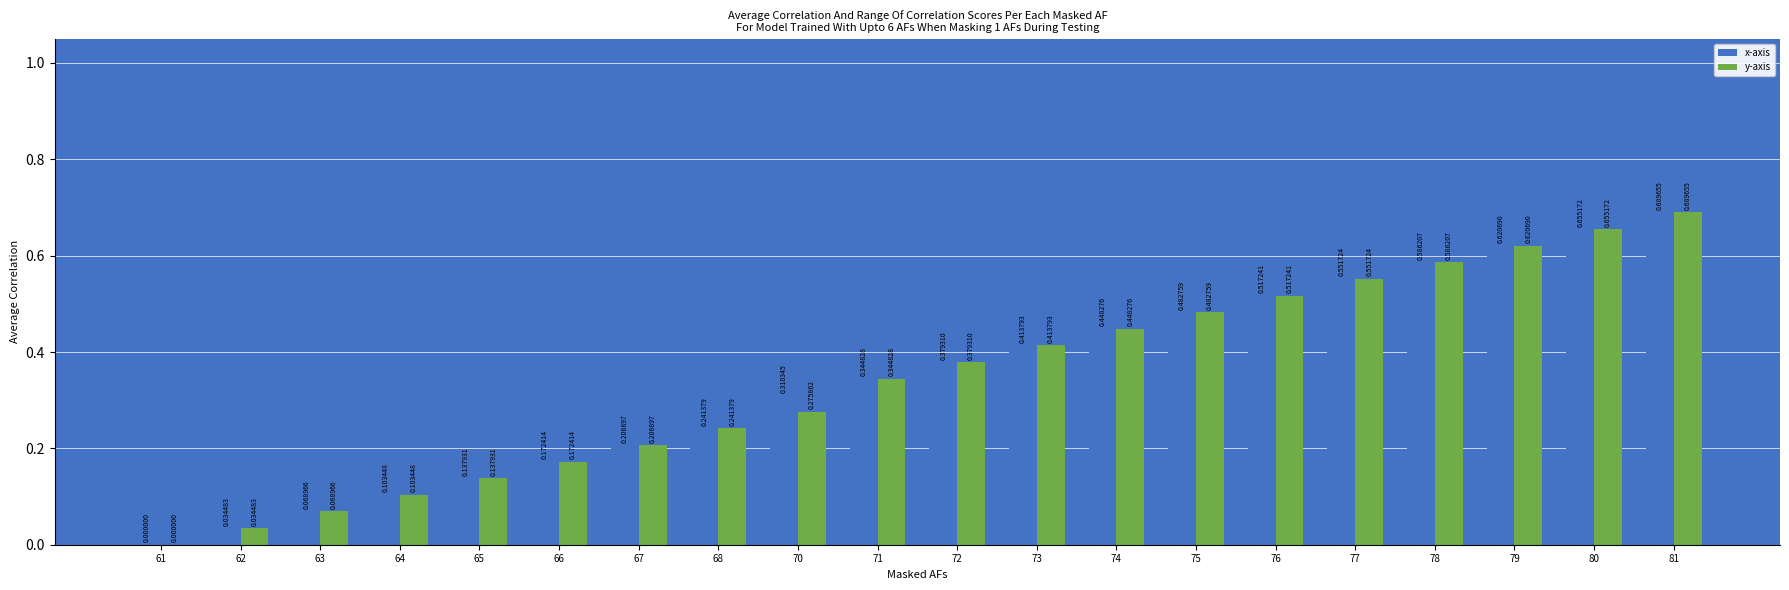

What are all the series names shown in the legend?

x-axis, y-axis